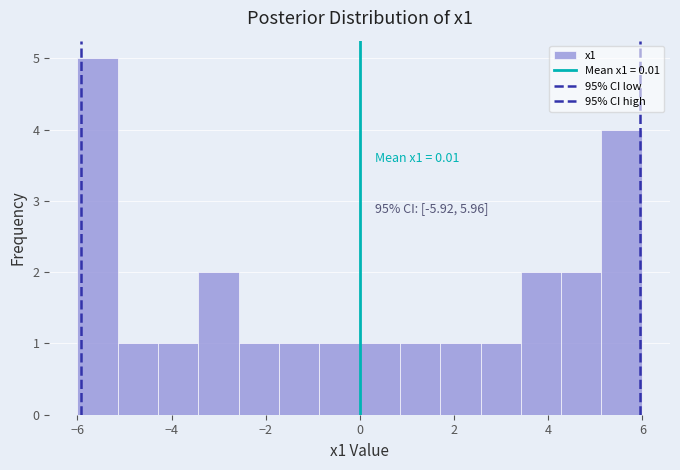

Over which range of the x-axis is the bar tallest?

-6.0 to -5.2